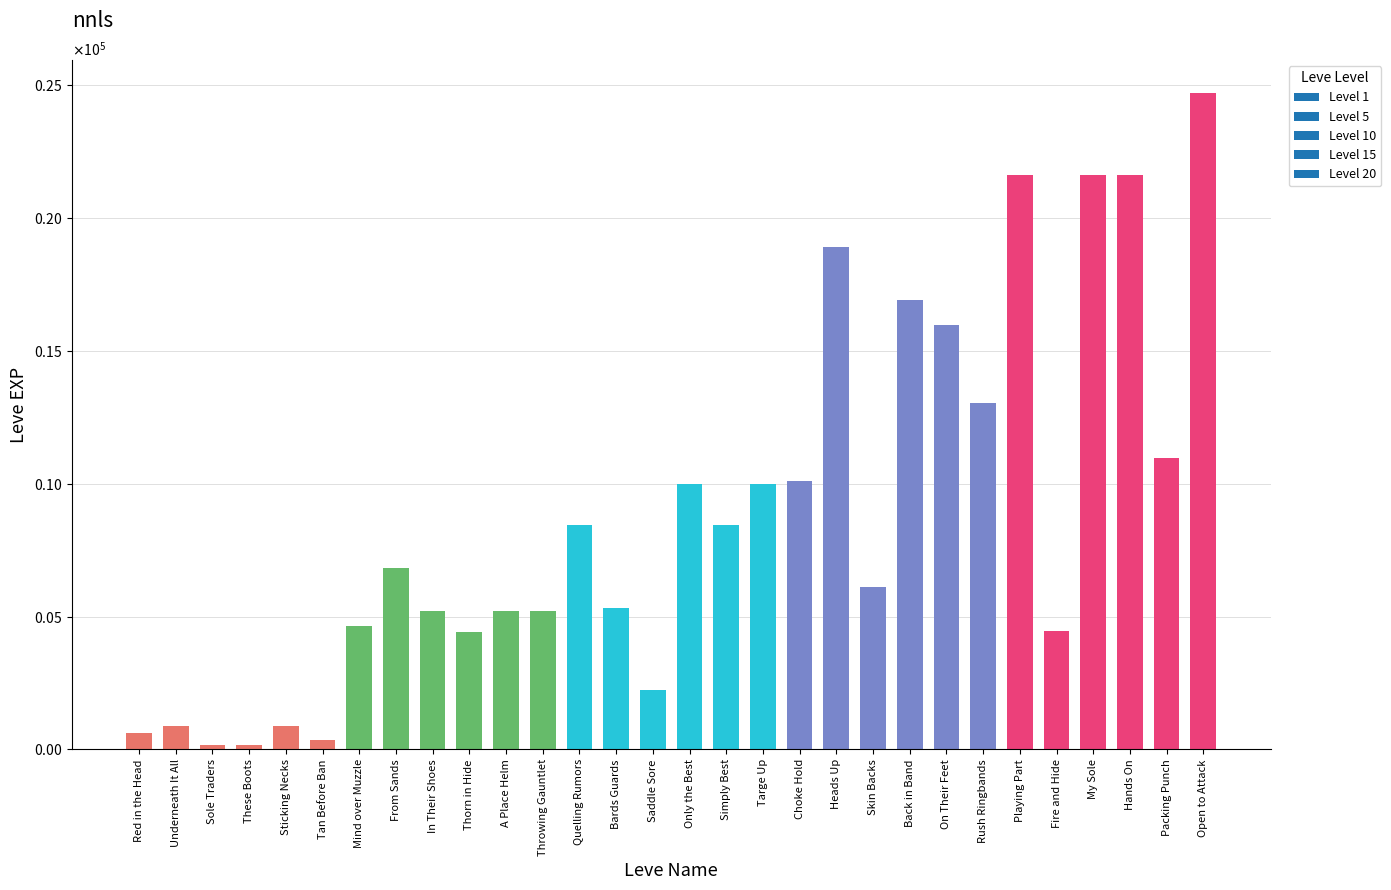

Does the chart contain any negative values?

No